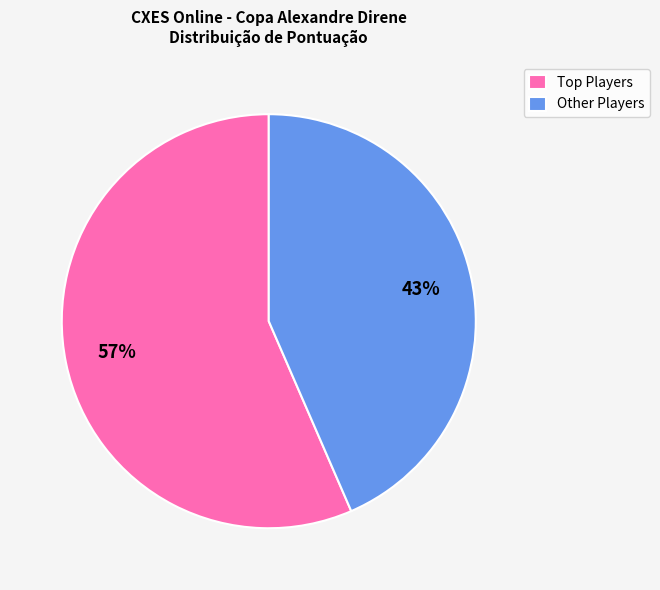

How many segments does this pie chart have?

2